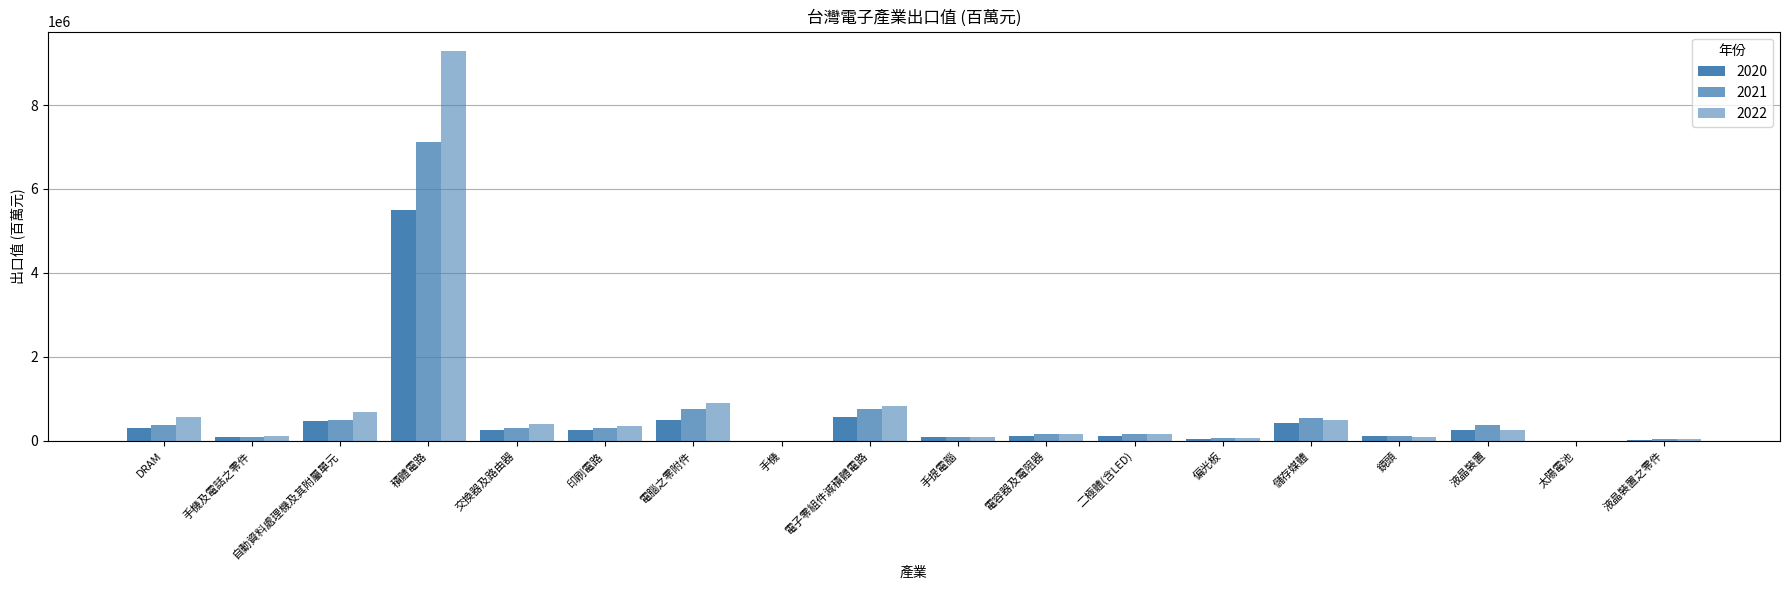

Are the bars horizontal?

No